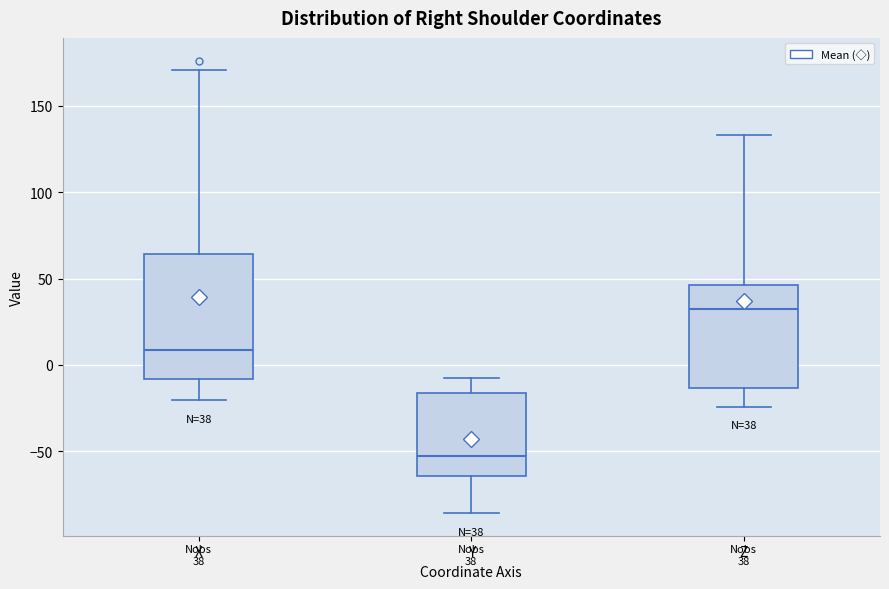

Which box has the lowest median line?

Y